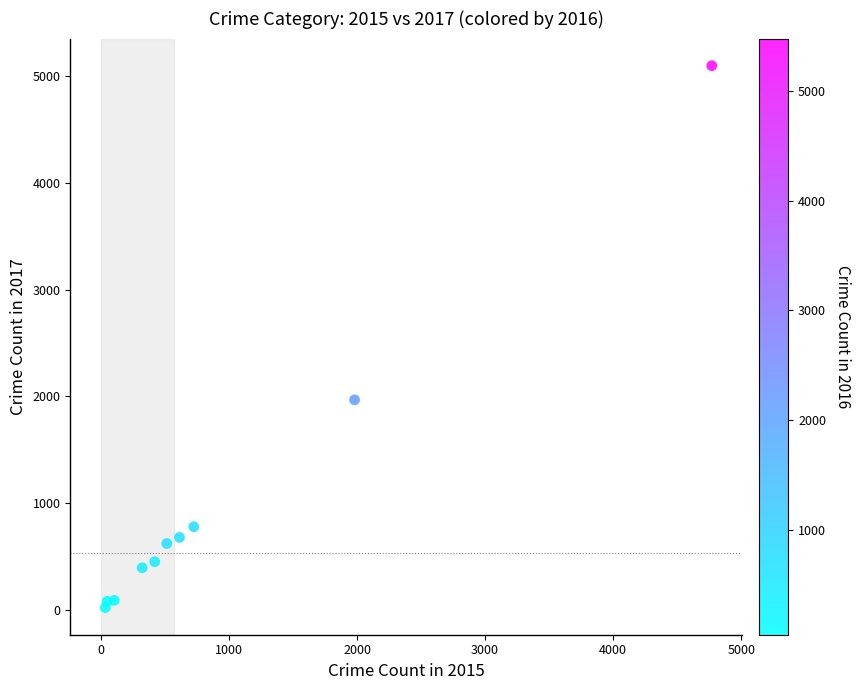

What Y value in the scatter plot is closest to 2559?

1968